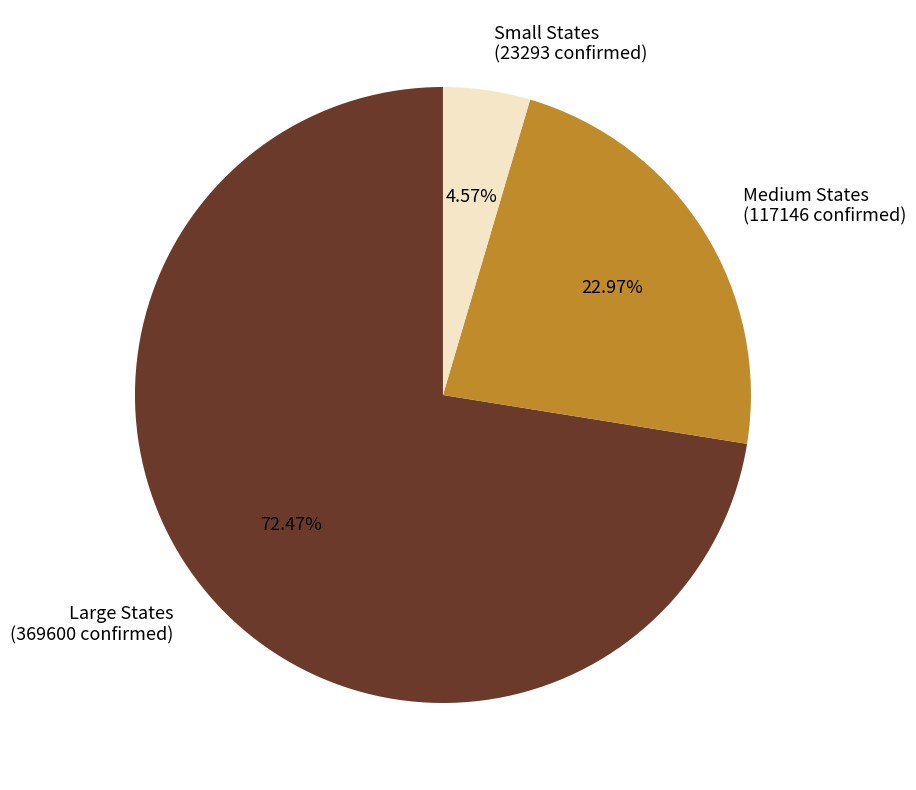

Which category accounts for the majority?

Large States (369600 confirmed)